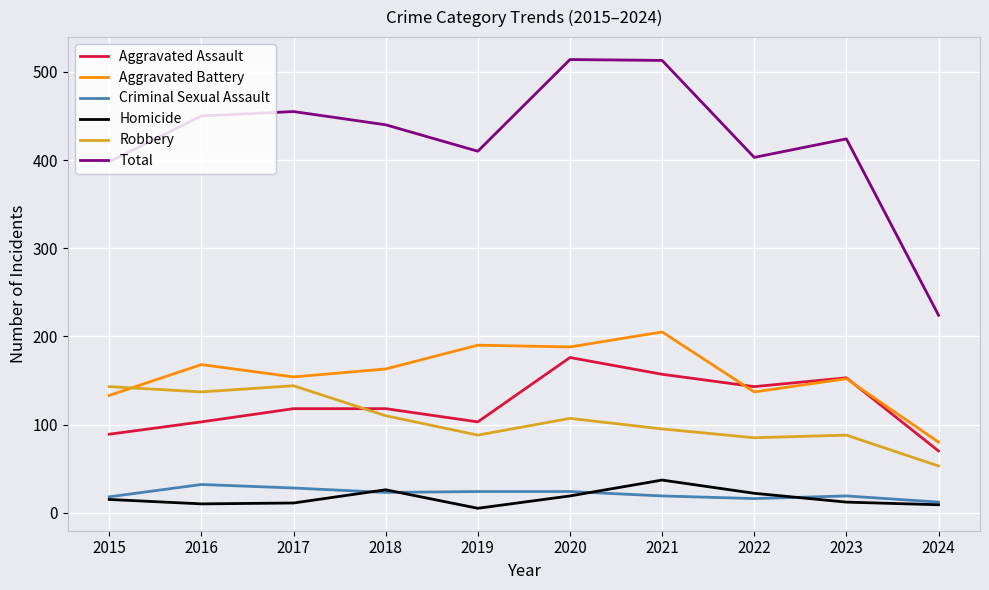

What is the difference between the maximum and minimum values in the Aggravated Battery series?

125